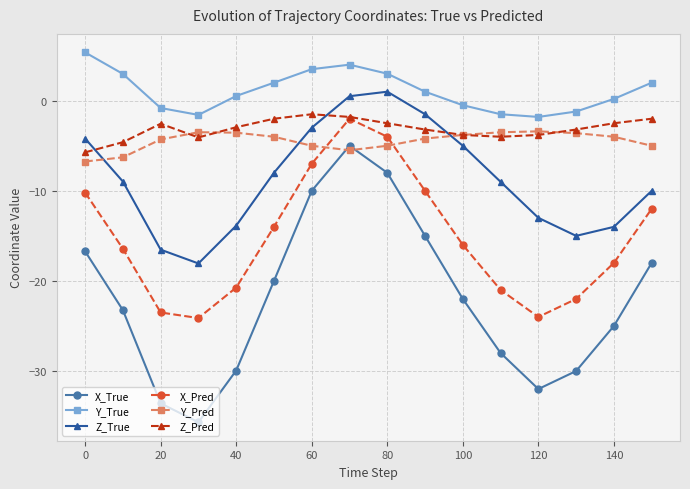

True or false: Y_True and X_Pred cross at least once.

False